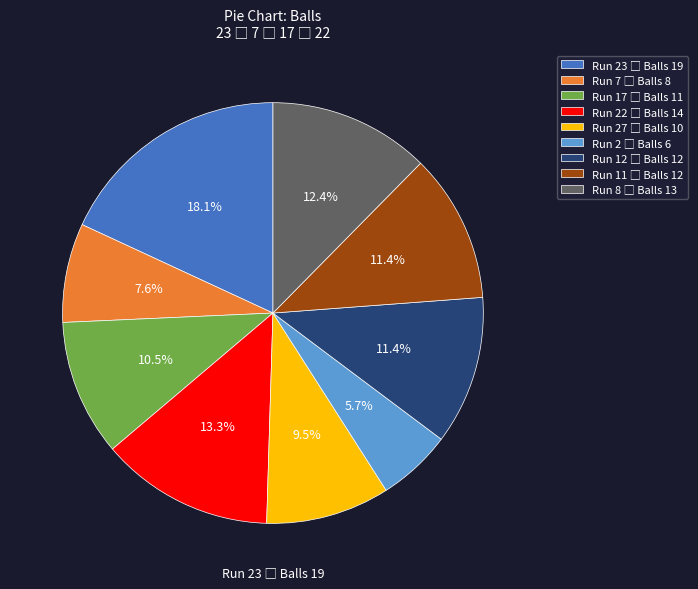

Is there any slice that represents more than half of the pie?

No